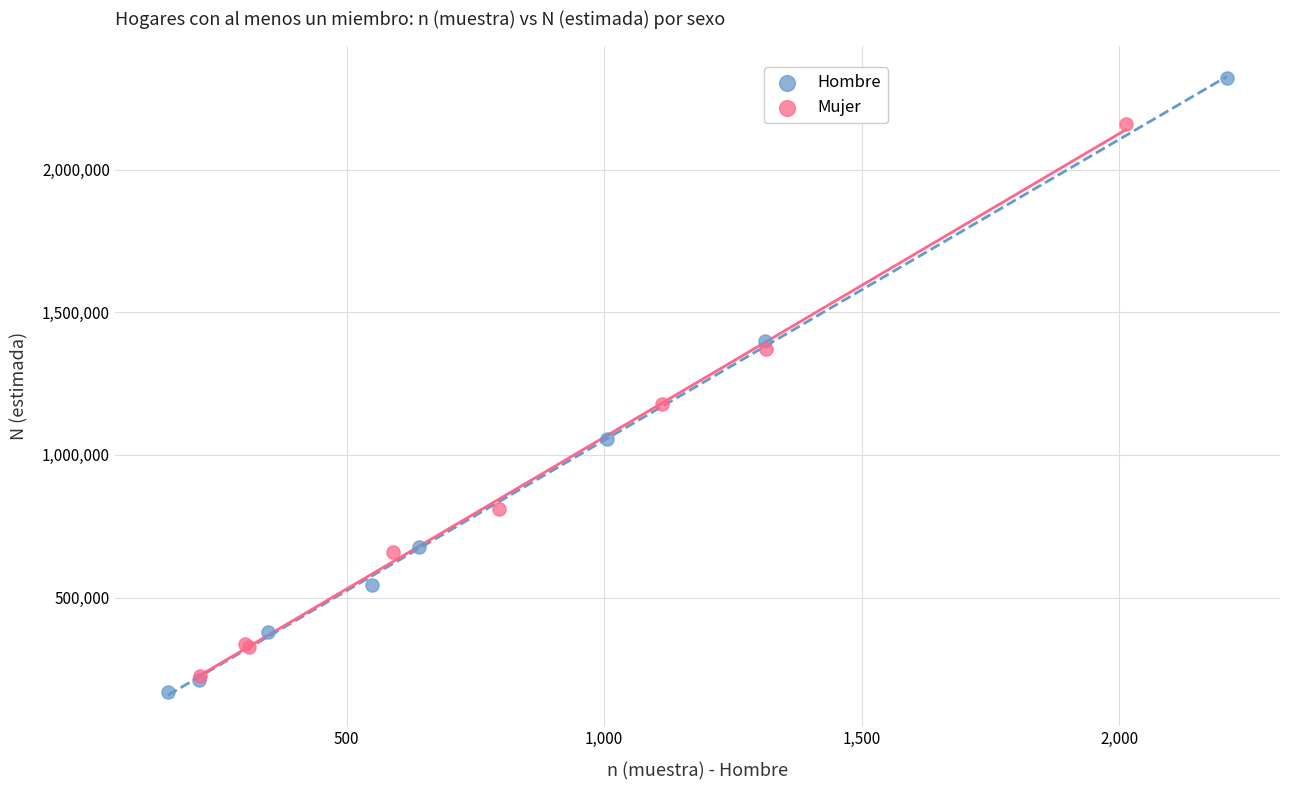

Which series has the widest spread of Y values?

Hombre